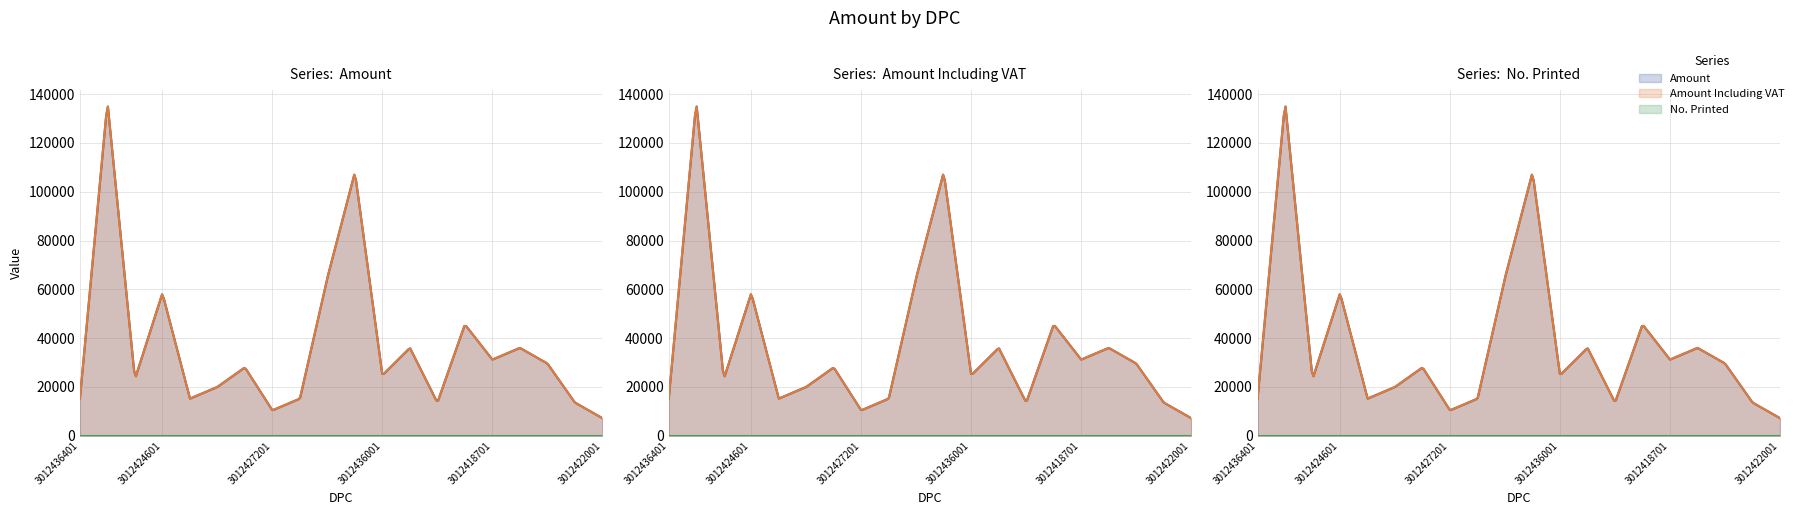

Reading right to left, transcribe all the data shown in this chart.

Amount: 3012422001=7200	3012423101=13600	3012436801=29600	3012421901=36000	3012418701=31200	3012418601=45600	3012406201=13600	3012424501=36000	3012436001=24800	3012400501=108000	3012440001=64800	3012413701=15200	3012427201=10400	3012427101=28000	3012427001=20000	3012422501=15200	3012424601=58400	3012429801=23200	3012436501=136800	3012436401=15200
Amount Including VAT: 3012422001=7200	3012423101=13600	3012436801=29600	3012421901=36000	3012418701=31200	3012418601=45600	3012406201=13600	3012424501=36000	3012436001=24800	3012400501=108000	3012440001=64800	3012413701=15200	3012427201=10400	3012427101=28000	3012427001=20000	3012422501=15200	3012424601=58400	3012429801=23200	3012436501=136800	3012436401=15200
No. Printed: 3012422001=0	3012423101=0	3012436801=0	3012421901=0	3012418701=0	3012418601=0	3012406201=0	3012424501=0	3012436001=0	3012400501=0	3012440001=0	3012413701=0	3012427201=0	3012427101=0	3012427001=0	3012422501=0	3012424601=0	3012429801=0	3012436501=0	3012436401=0